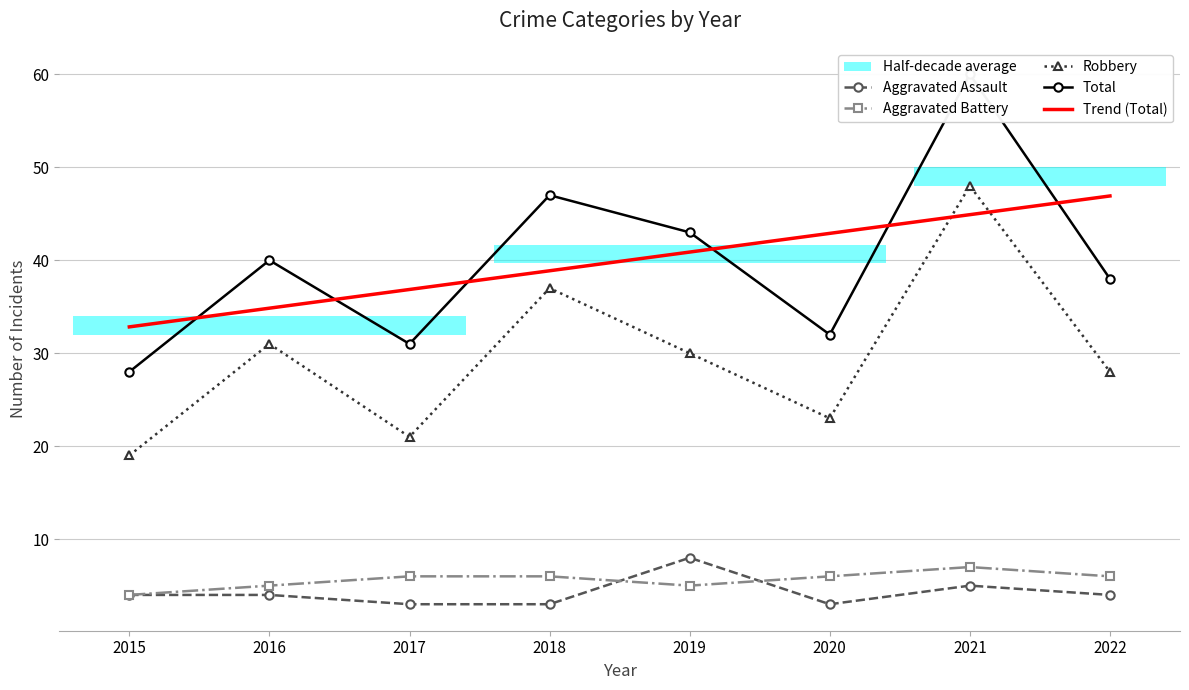

At which category is the sum across all series the highest?

2021